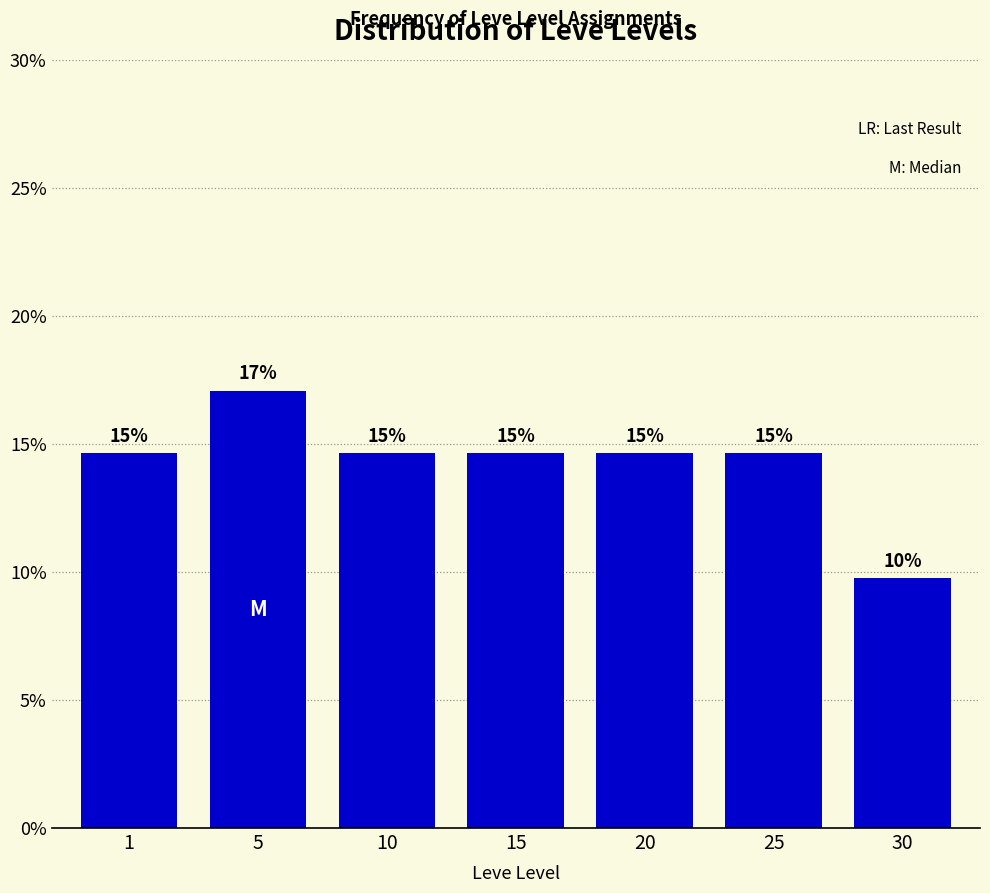

How many bars are there in total?

7